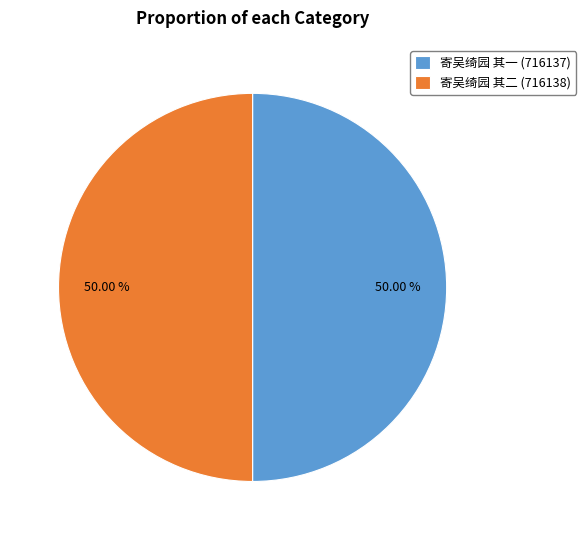

Approximately how many times larger is the value at 寄吴绮园 其二 compared to 寄吴绮园 其一?

1.0